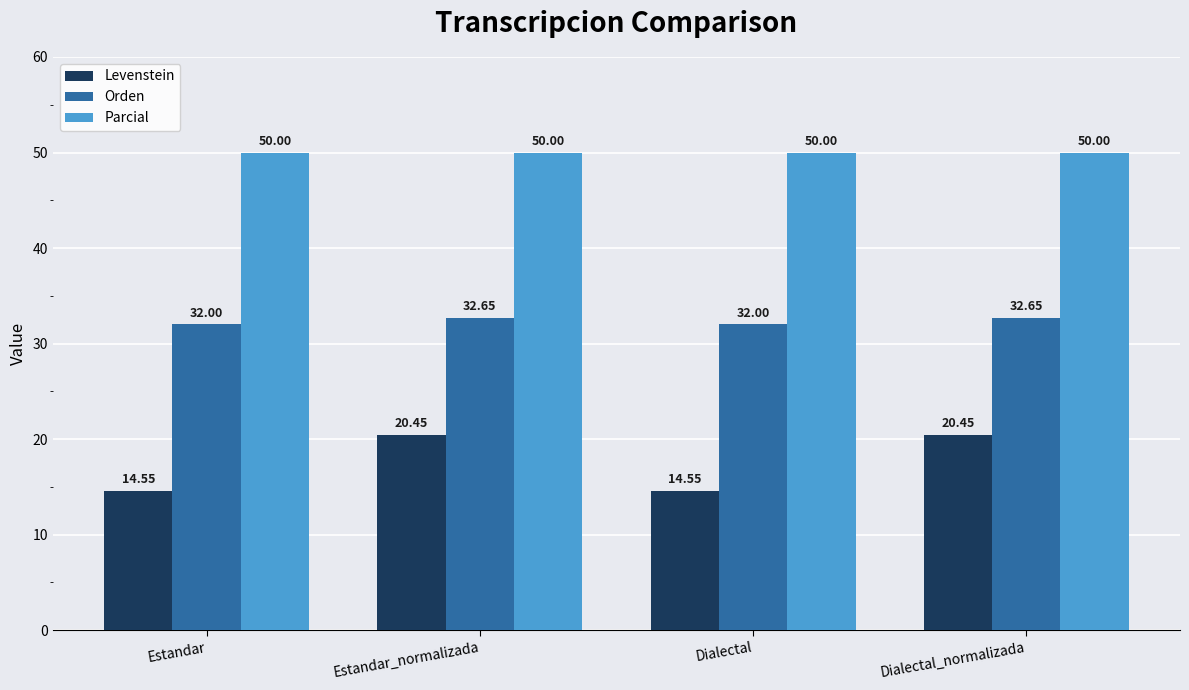

What is the spread (max minus min) of values at Dialectal?

35.5